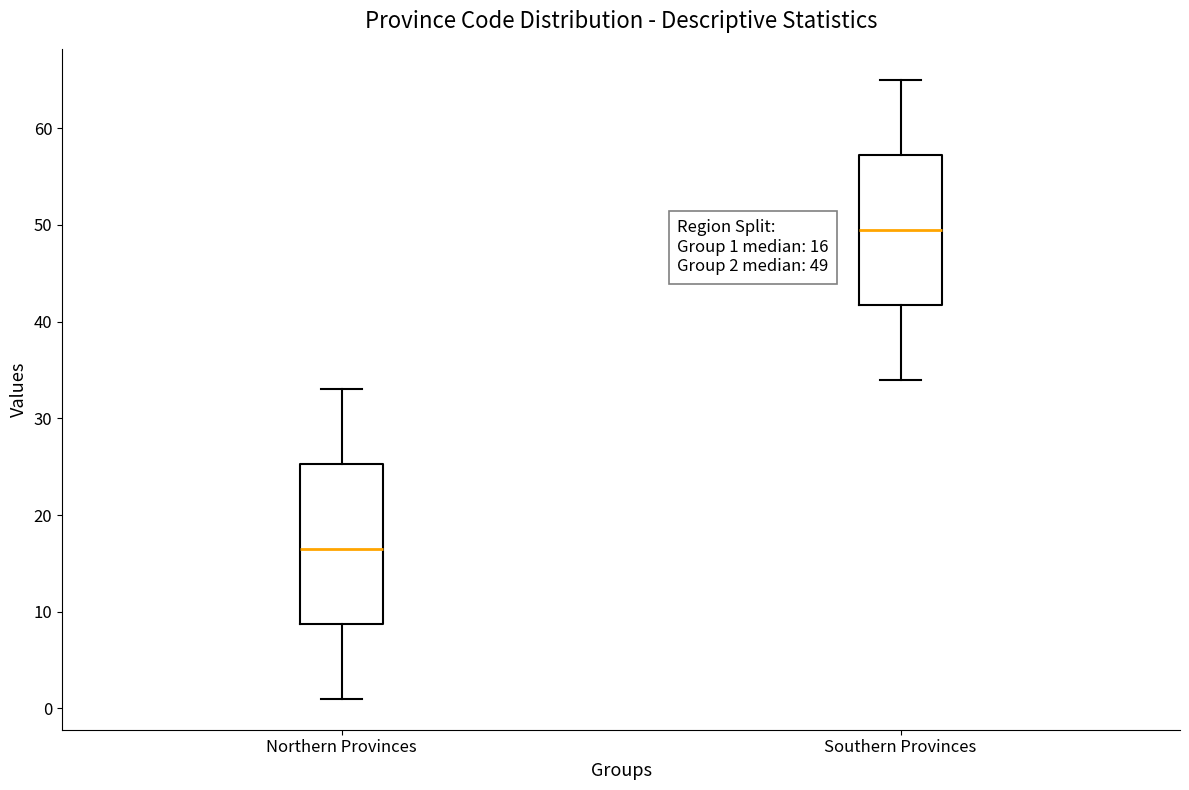

Comparing the boxes themselves (not the whiskers), which one is the tallest?

Northern Provinces